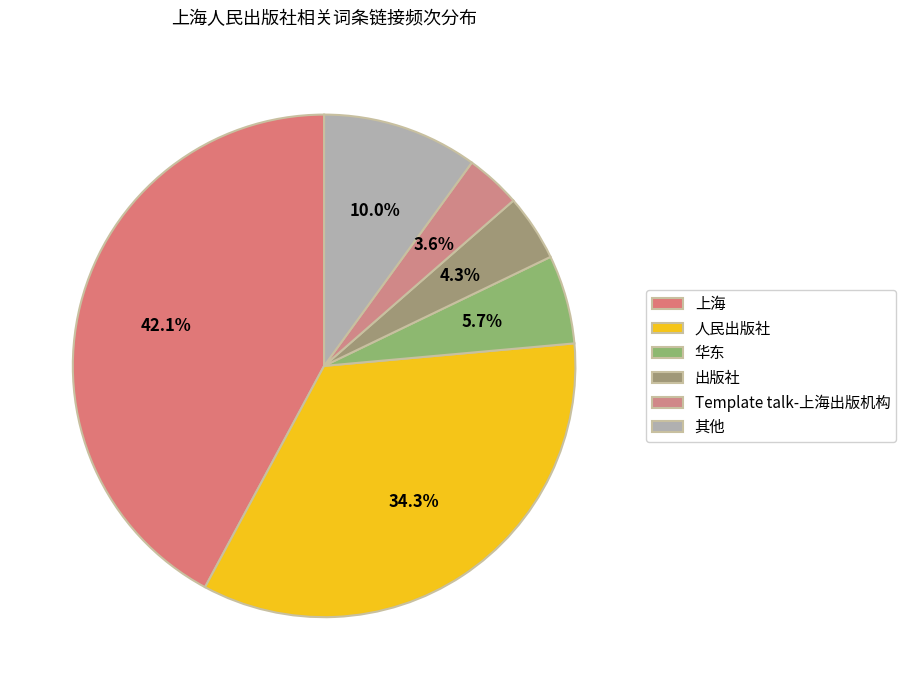

Combined, do 华东 and Template talk-上海出版机构 account for over 50%?

No